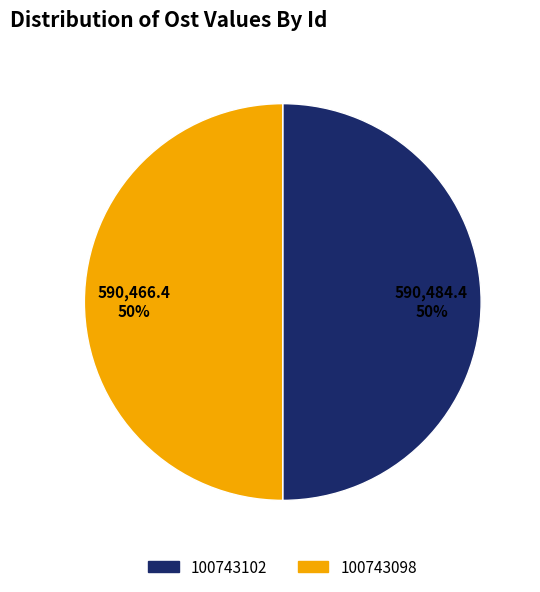

Approximately how many times larger is the value at 100743102 compared to 100743098?

1.0